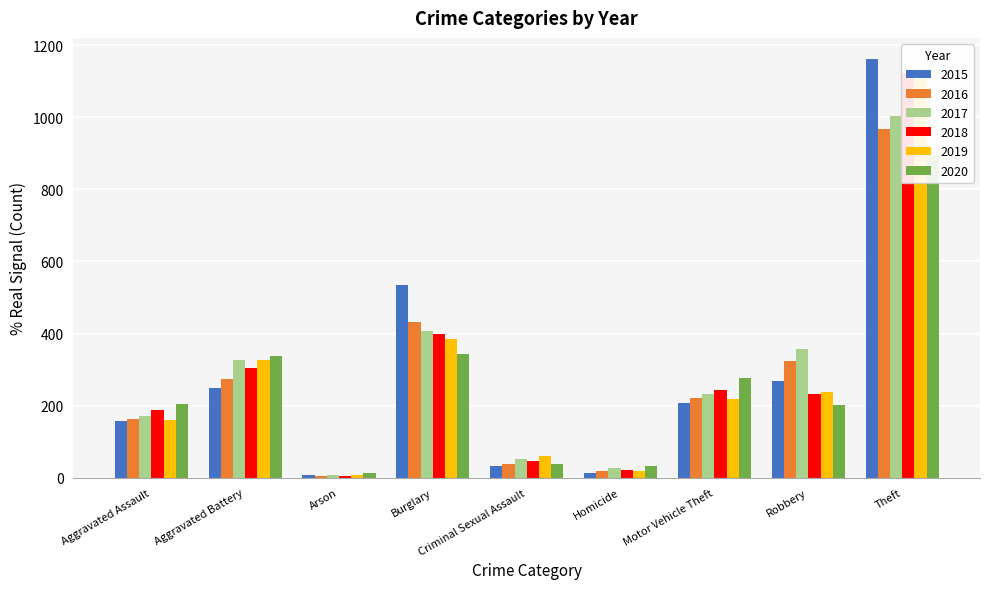

What is the label of the 2nd bar from the left?

Aggravated Battery